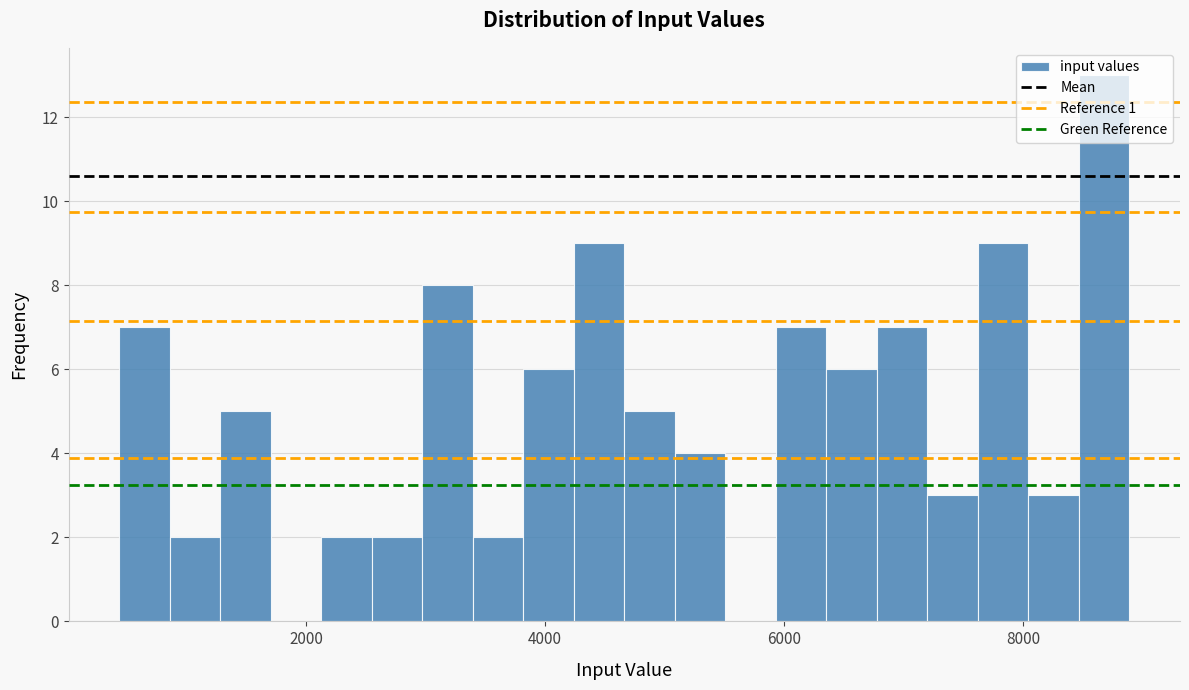

Read against the x-axis, roughly where is the centre of the tallest bar?

8600